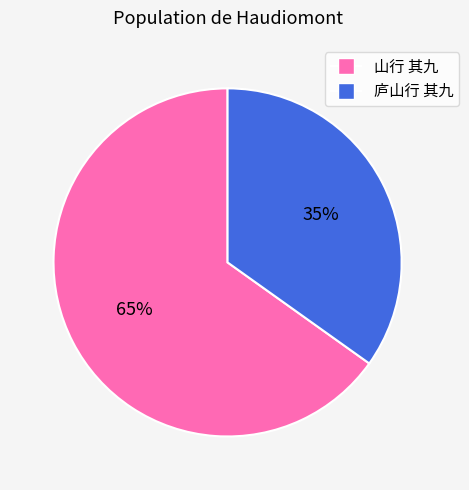

Which has a higher value, 山行 其九 or 庐山行 其九?

山行 其九